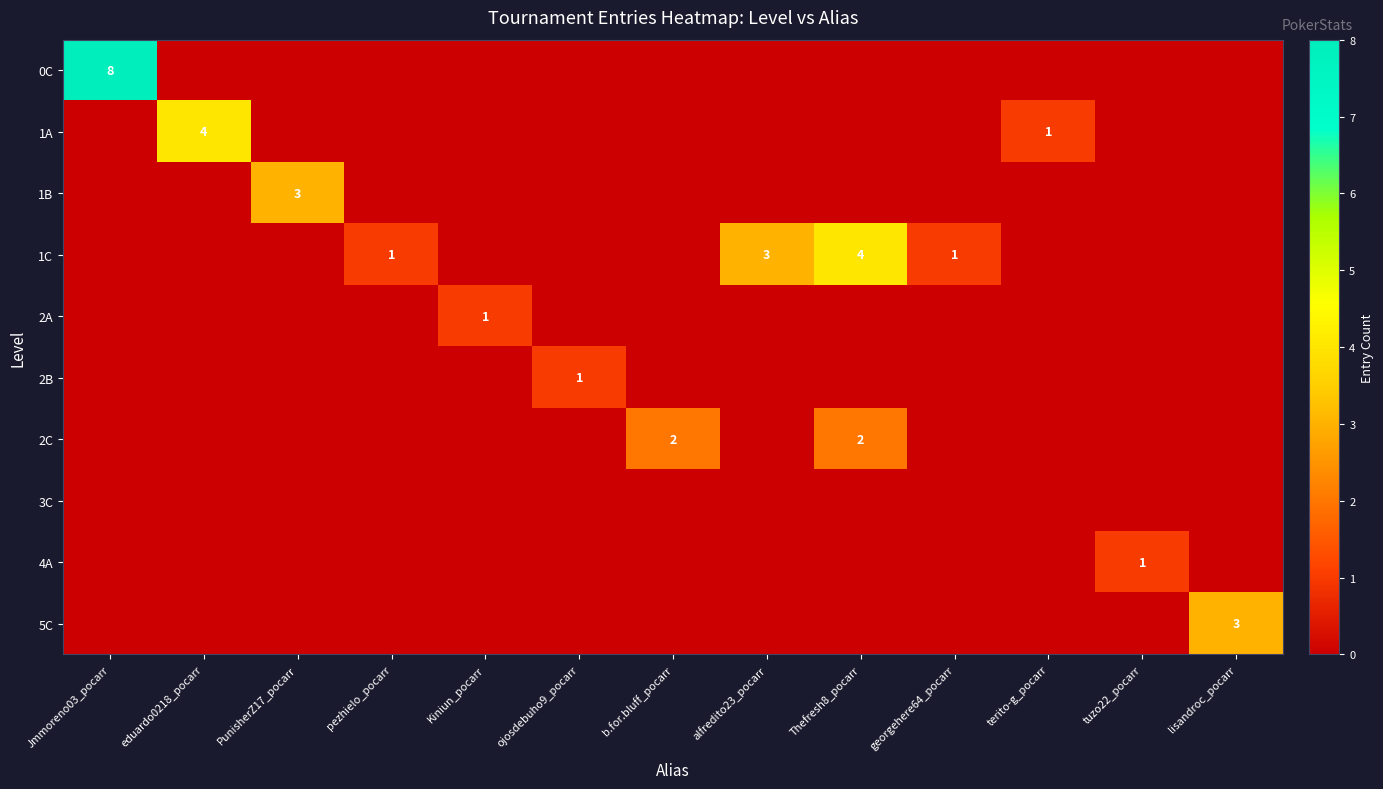

Which series has the widest spread of values?

0C